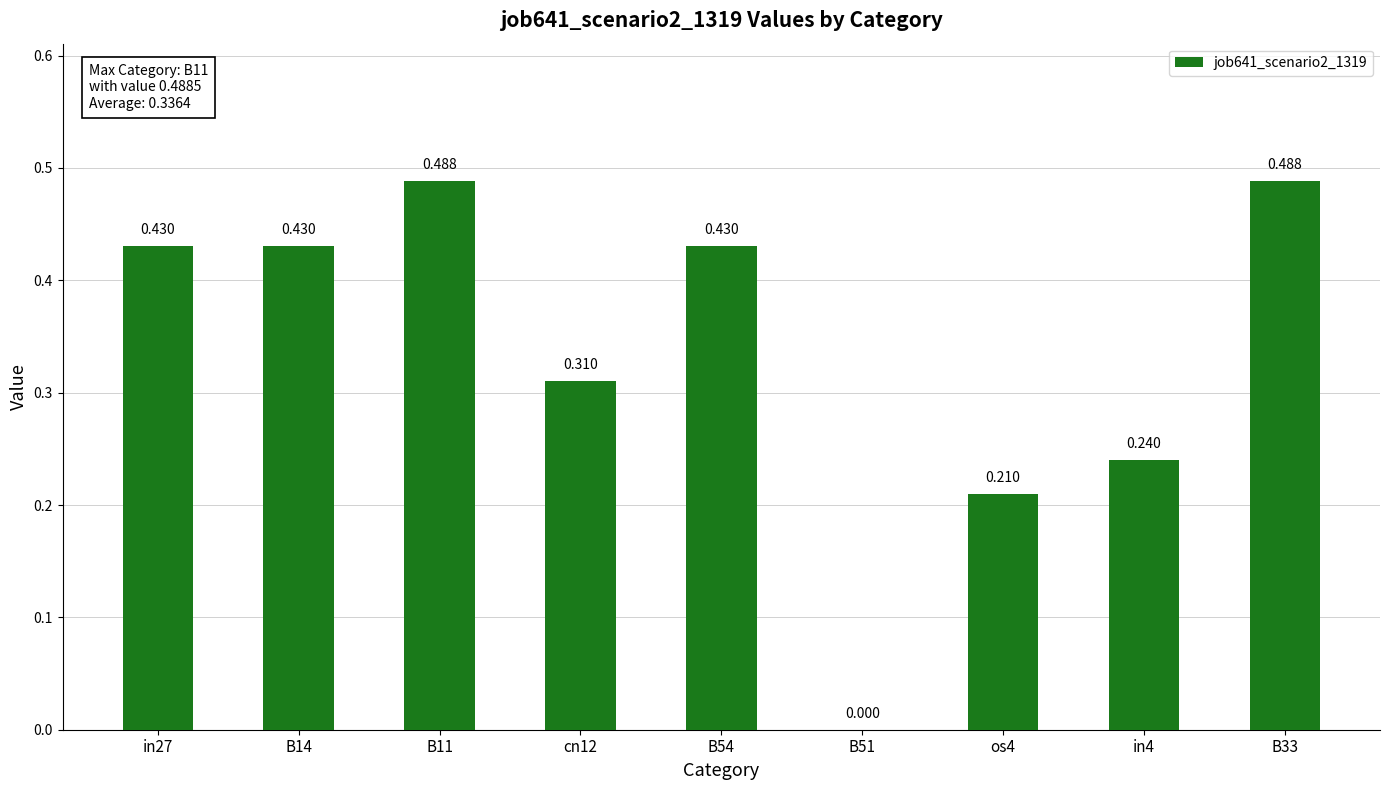

Rank the categories by value from lowest to highest.

B51, os4, in4, cn12, in27, B14, B54, B11, B33